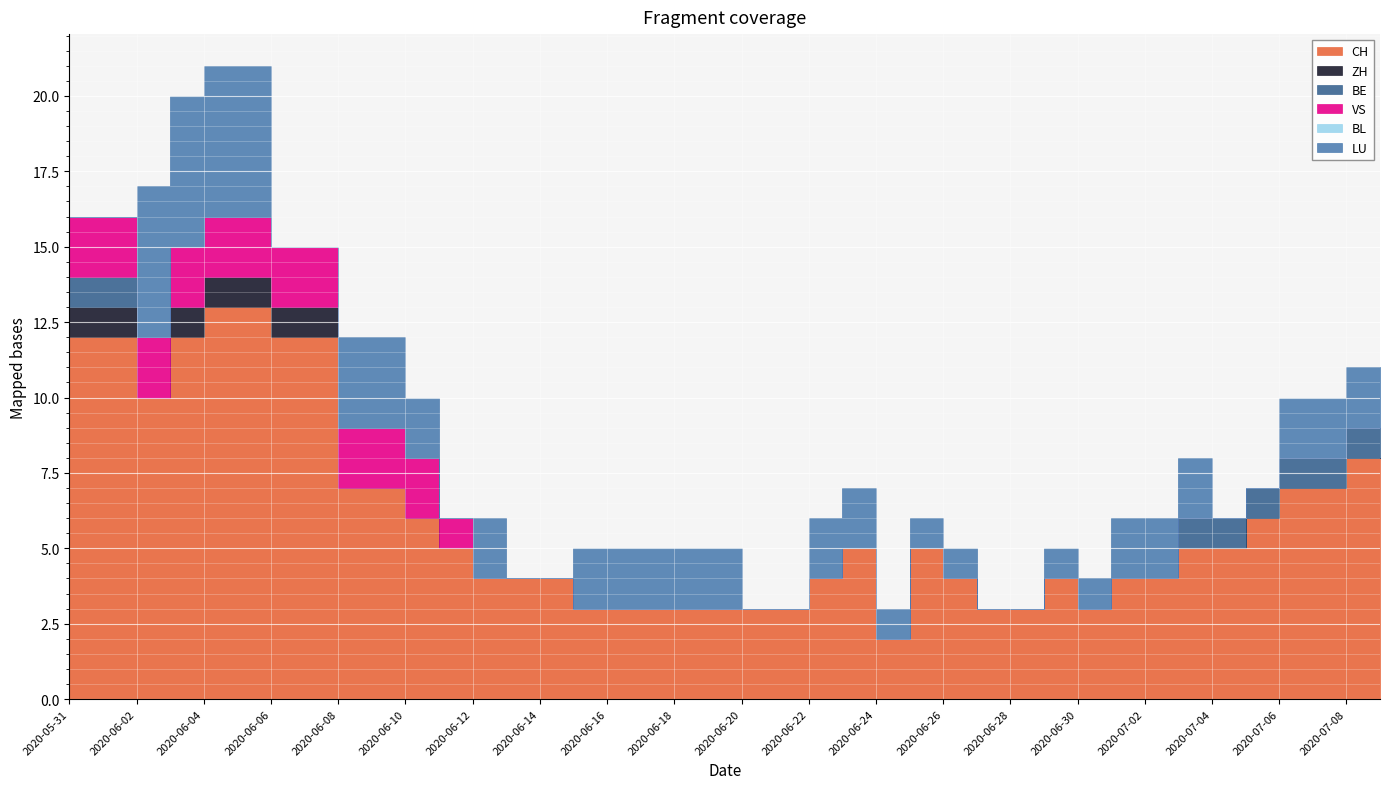

At which label does CH first exceed 5?

2020-05-31